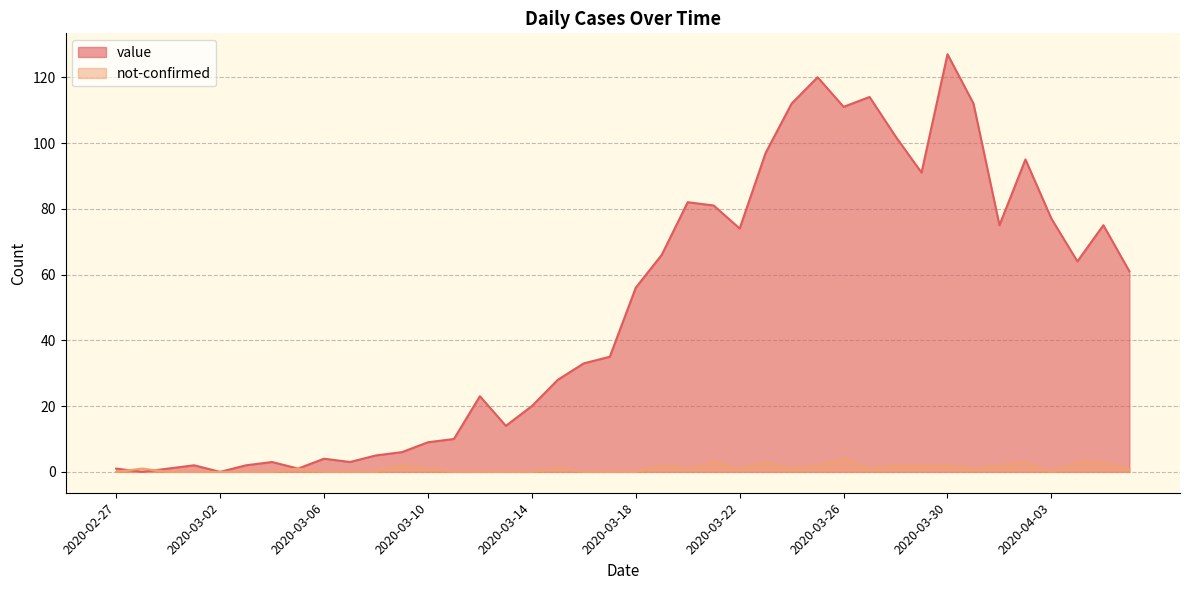

True or false: value has a value of 5 at 2020-03-10.

False